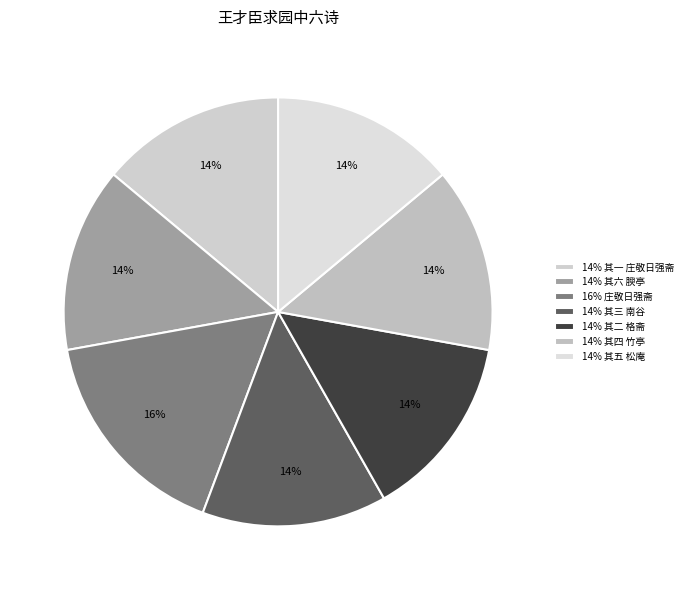

How many segments does this pie chart have?

7